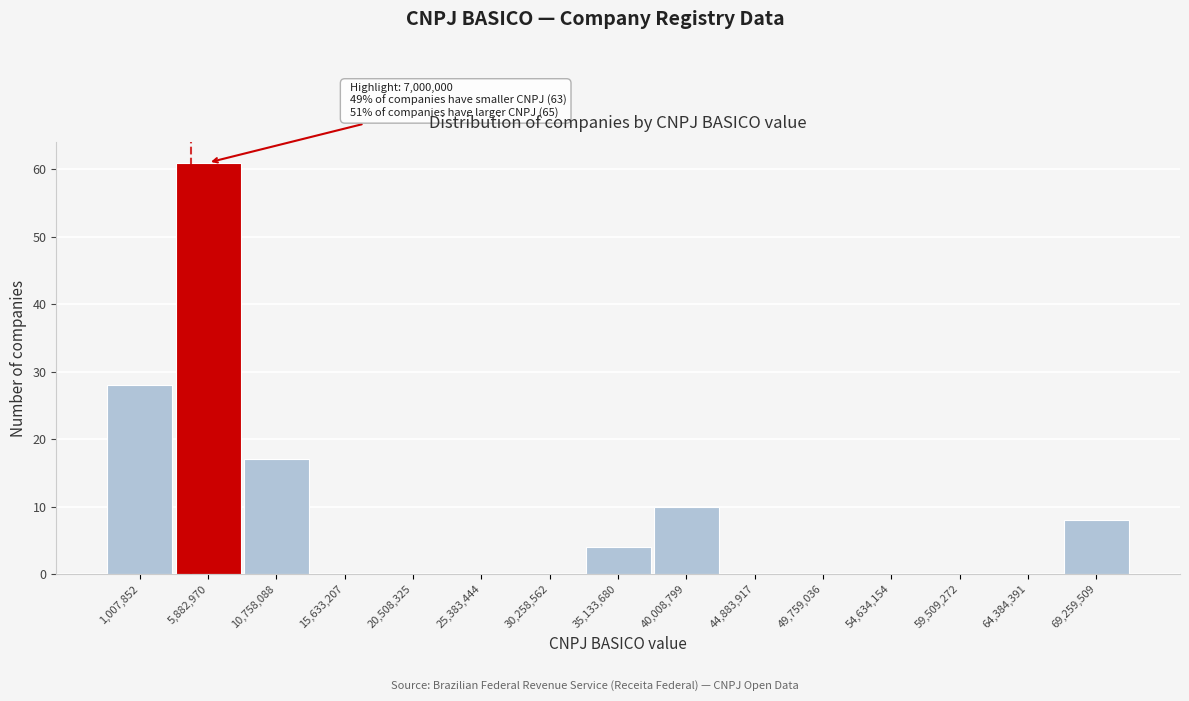

Reading left to right, transcribe all the data shown in this chart.

1,007,852=28	5,882,970=61	10,758,088=17	15,633,207=0	20,508,325=0	25,383,444=0	30,258,562=0	35,133,680=4	40,008,799=10	44,883,917=0	49,759,036=0	54,634,154=0	59,509,272=0	64,384,391=0	69,259,509=8